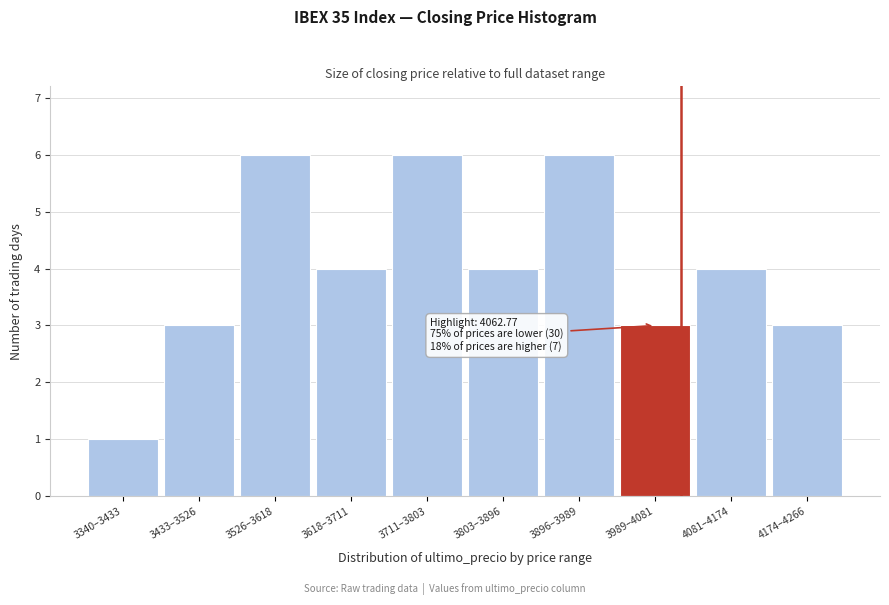

Reading right to left, extract all data points from this chart.

3	4	3	6	4	6	4	6	3	1